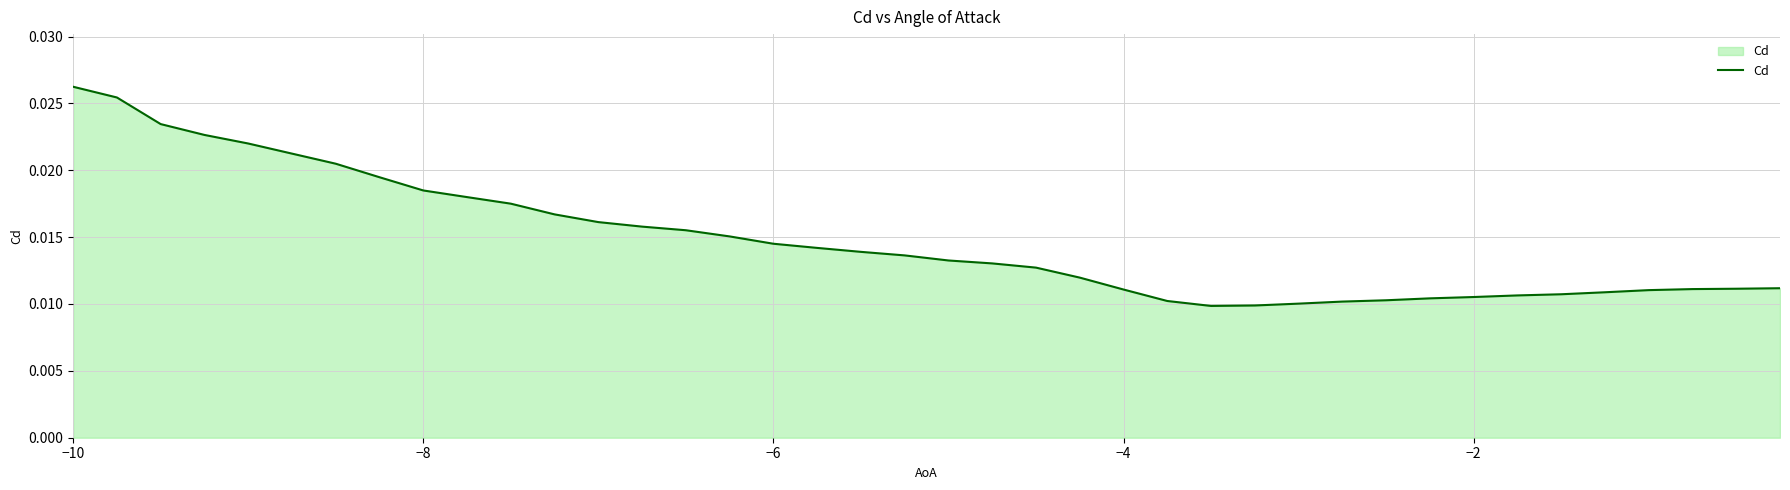

How many categories are shown in the chart?

40